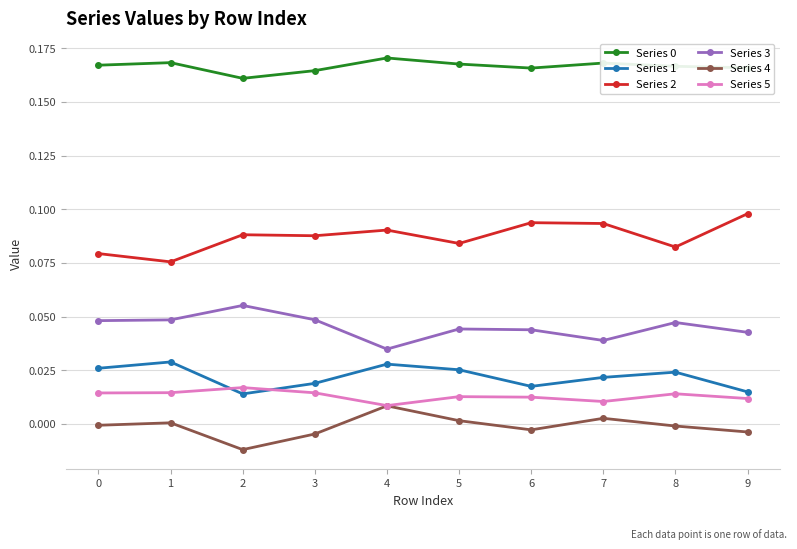

The value of Series 3 at 7 is 0.1. True or false?

False